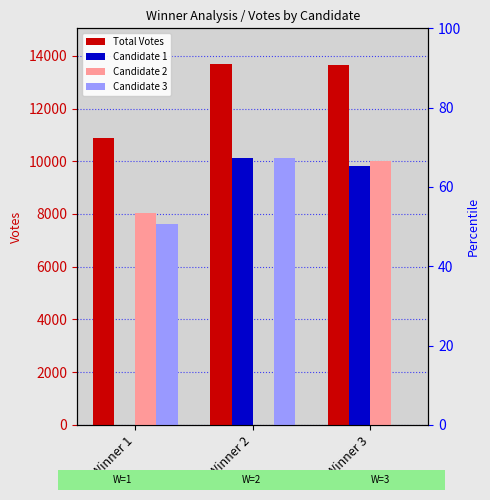

What is the difference between the Candidate 1 values at Winner 1 and Winner 3?

9820